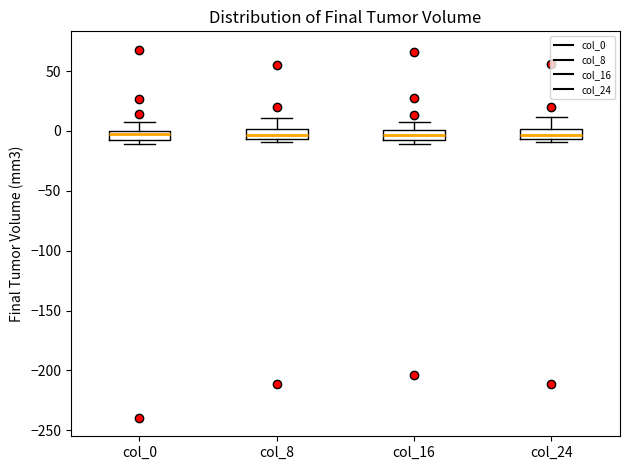

Where does the upper whisker of the box for col_24 end on the y-axis? The values are not printed on the chart, so give them approximately, as read against the axis.

10